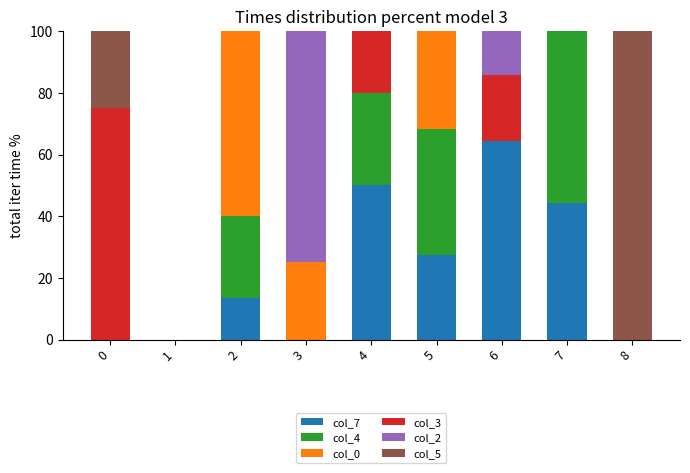

What is the total value across all series at 4?

100.0